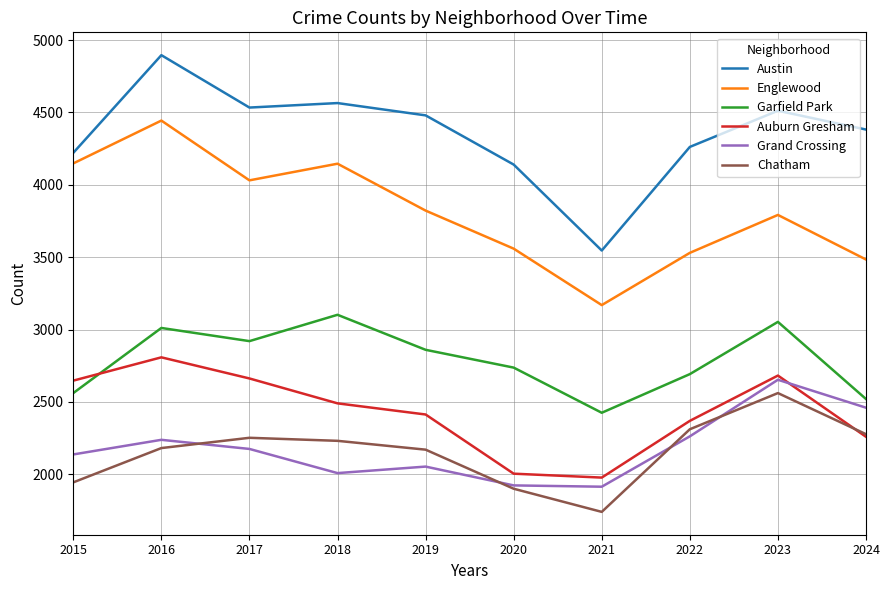

The Englewood series shows 3559 at 2020. True or false?

True